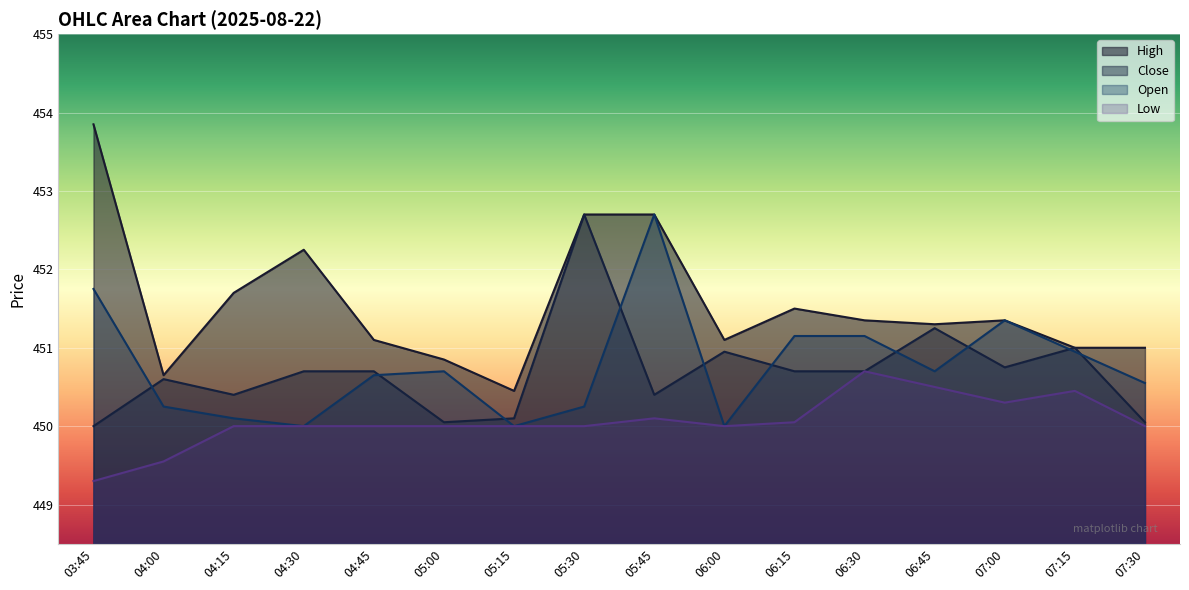

List the labels in order of Open value, smallest first.

04:30, 05:15, 06:00, 04:15, 04:00, 05:30, 07:30, 04:45, 05:00, 06:45, 07:15, 06:15, 06:30, 07:00, 03:45, 05:45